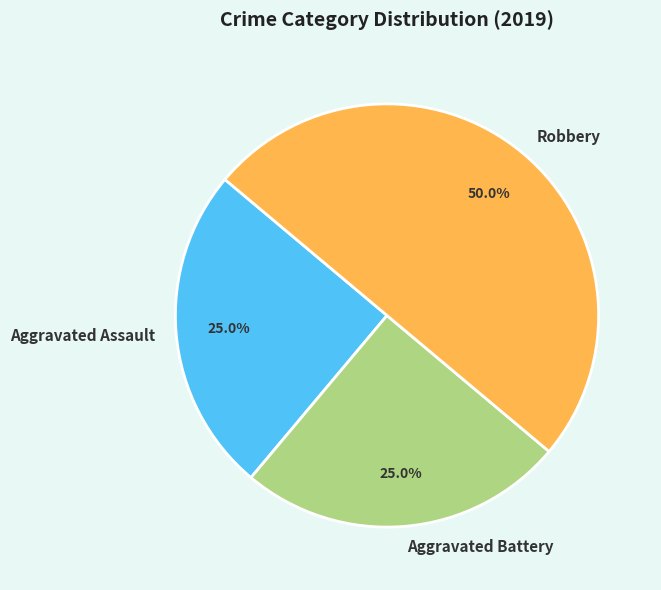

How many segments does this pie chart have?

3